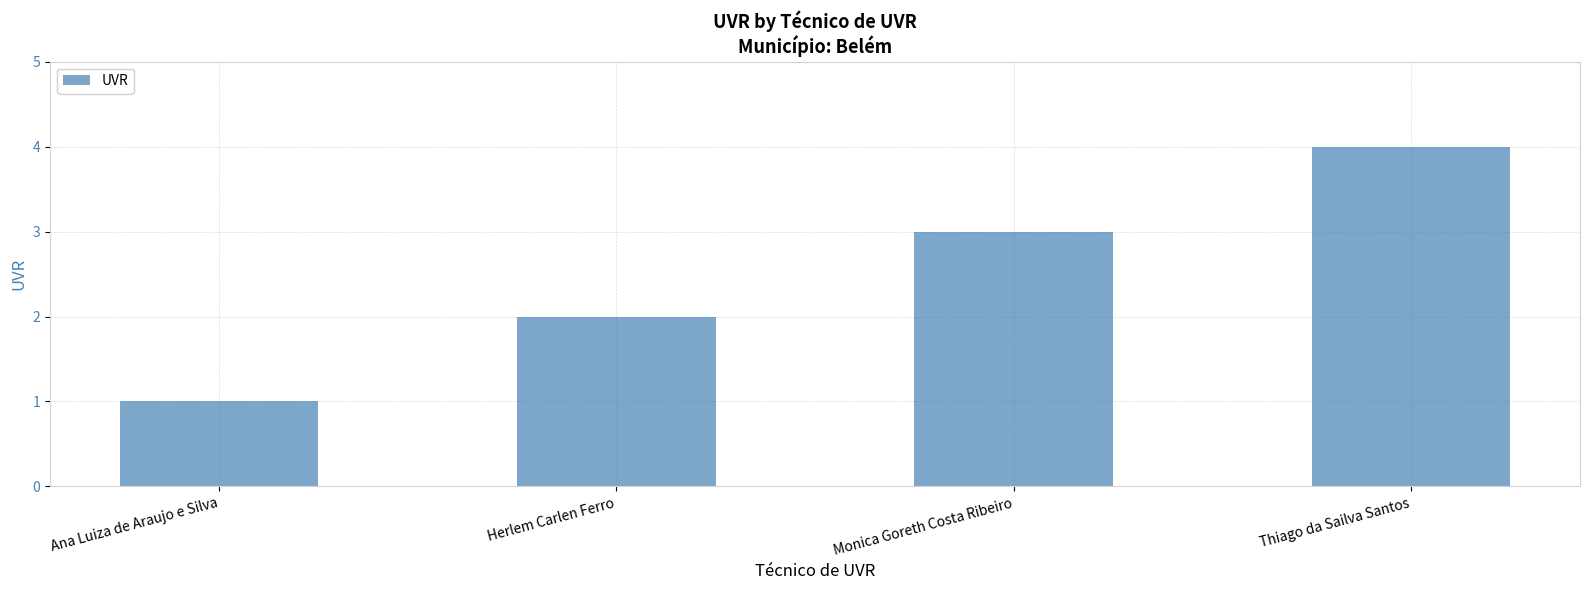

What is the difference between the maximum and minimum values?

3